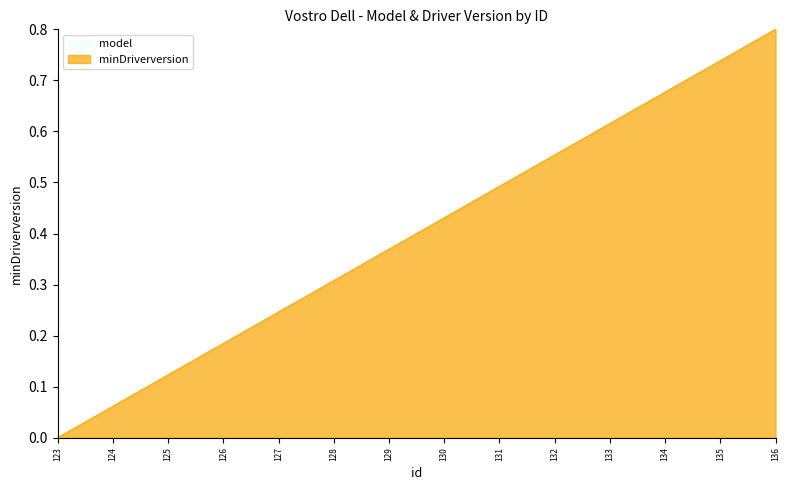

Which series has the widest spread of values?

model